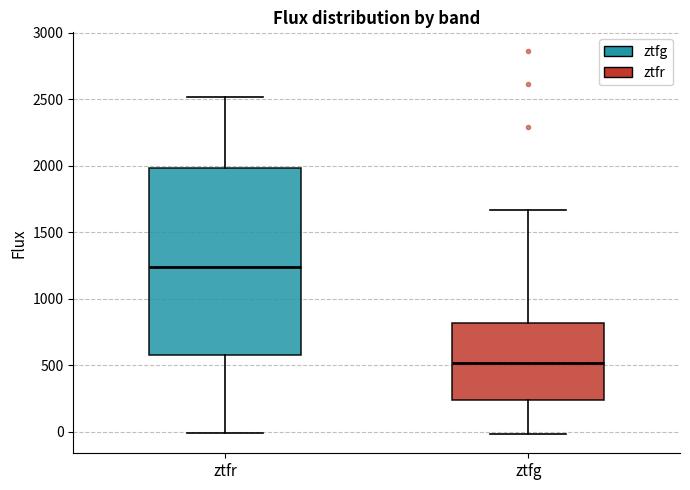

Reading left to right, transcribe this box plot: for each box, give where its median line is, the range the box spans, and where its two whiskers end, as read against the y-axis. The values are not printed on the chart, so give them approximately, as read against the axis.

ztfr: median 1250, box 600 to 2000, whiskers 0 to 2500
ztfg: median 500, box 250 to 800, whiskers 0 to 1650